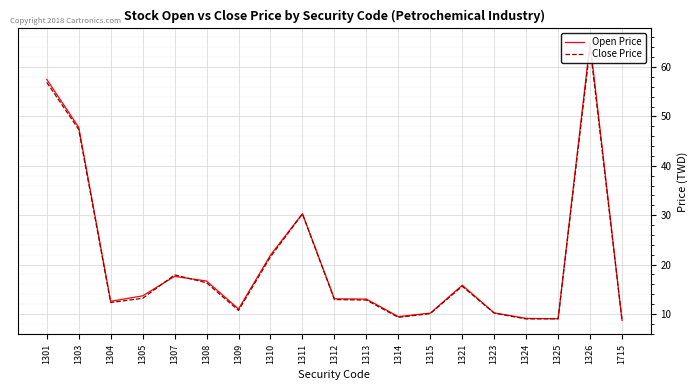

Between which two adjacent categories do Close Price and Open Price first intersect?

1305 and 1307